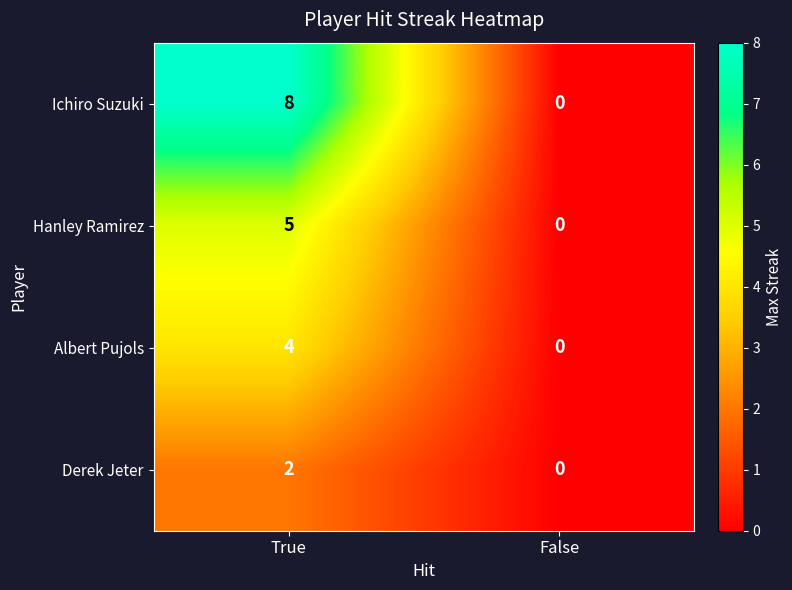

What is the difference between the maximum and minimum values in the Ichiro Suzuki series?

8